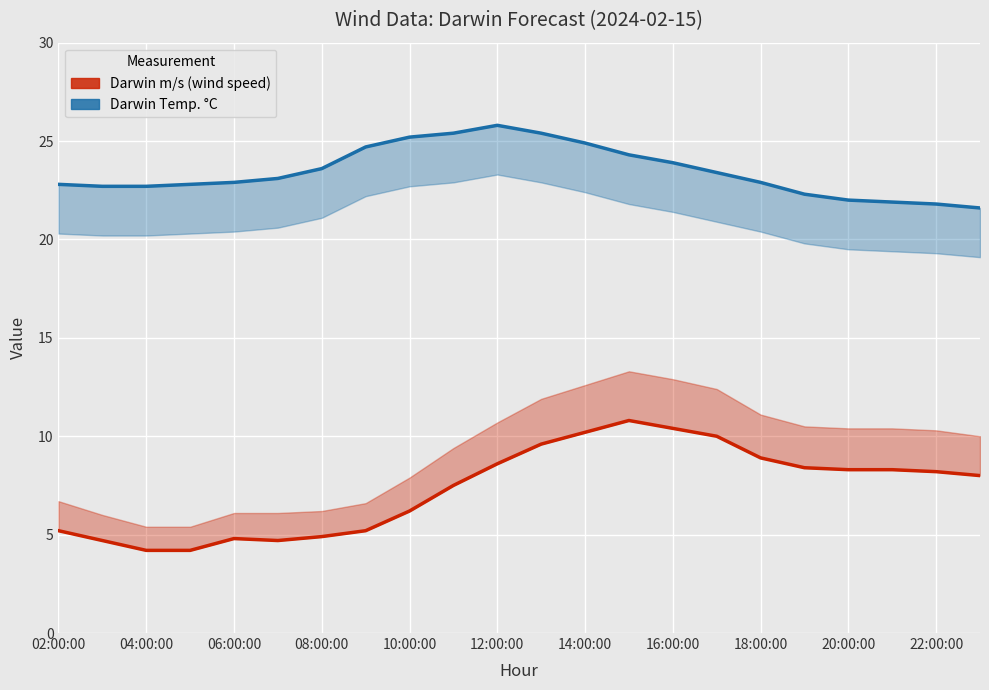

True or false: Darwin m/s (wind speed) has more than 0 points higher than both neighbors.

True